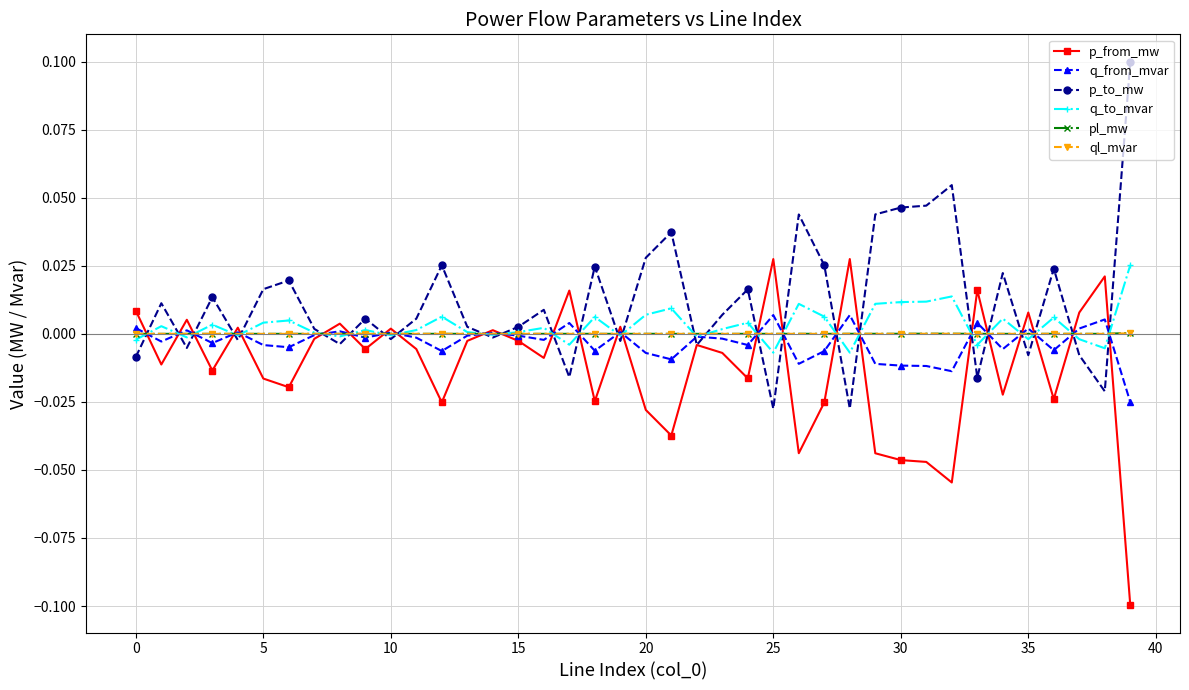

True or false: pl_mw has more than 1 points higher than both neighbors.

True